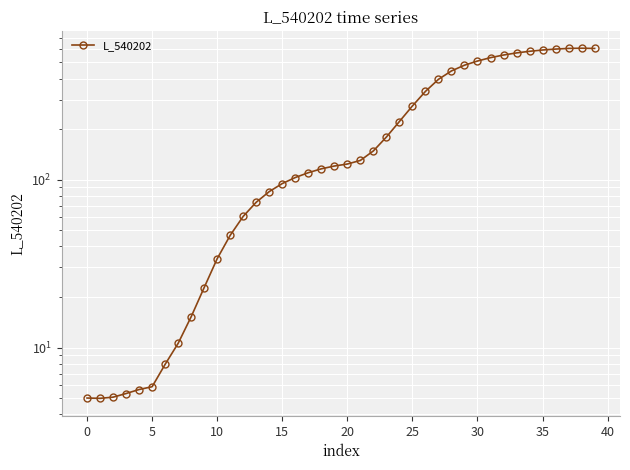

At which category does the data reach its first local peak?

38